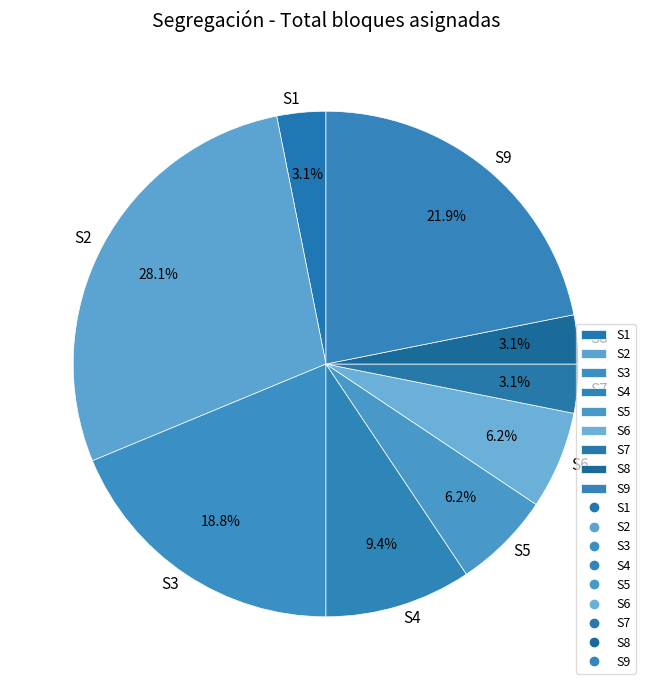

Count the number of slices in the pie.

9